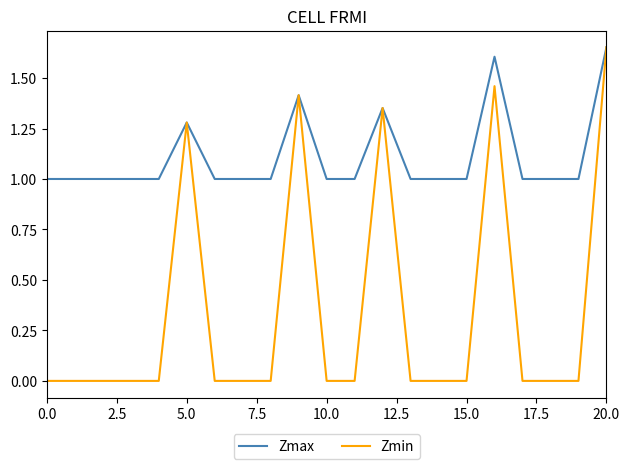

Which series has the widest spread of values?

Zmin